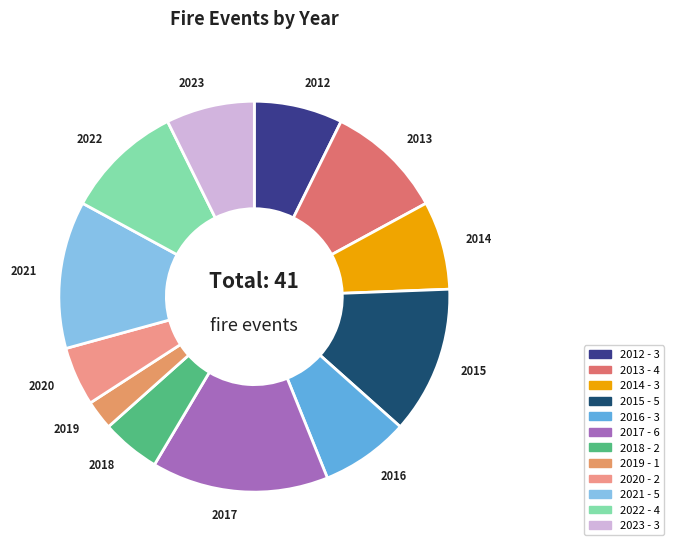

Which category has the smallest portion of the pie?

2019